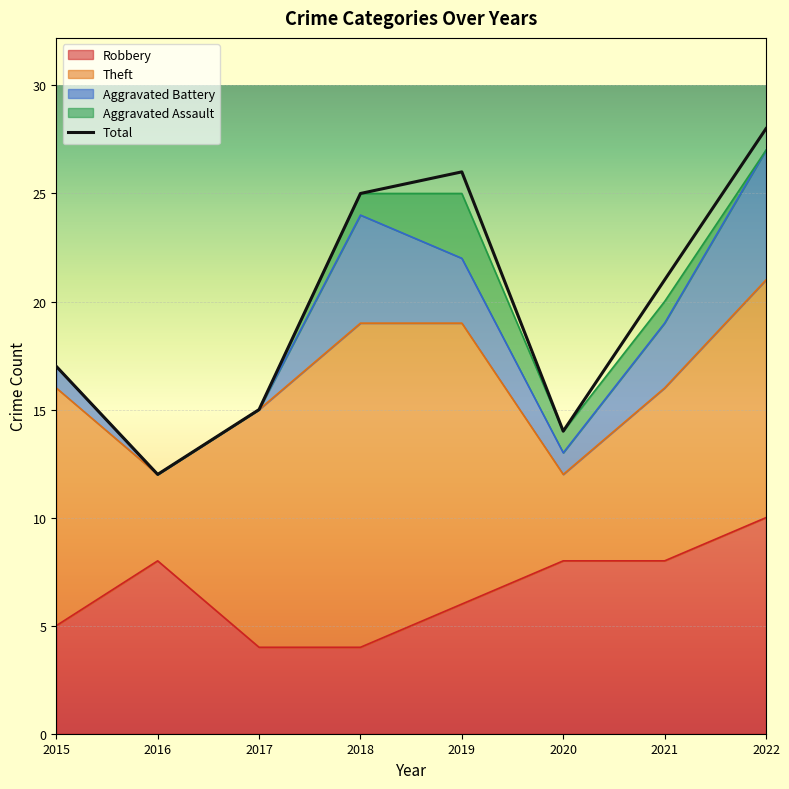

At which category is the sum across all series the highest?

2022